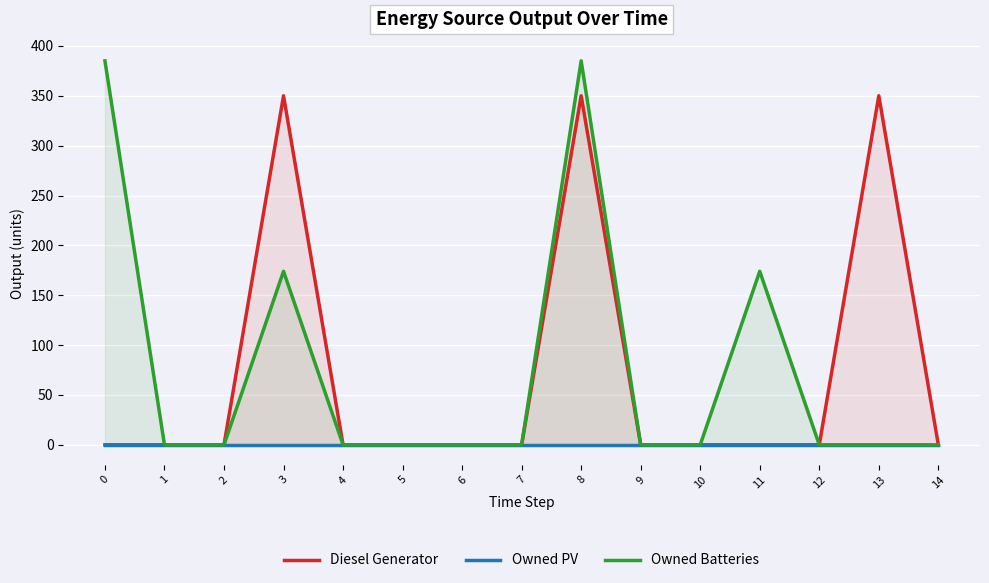

What is the difference between the second highest and minimum values in the Owned Batteries series?

385